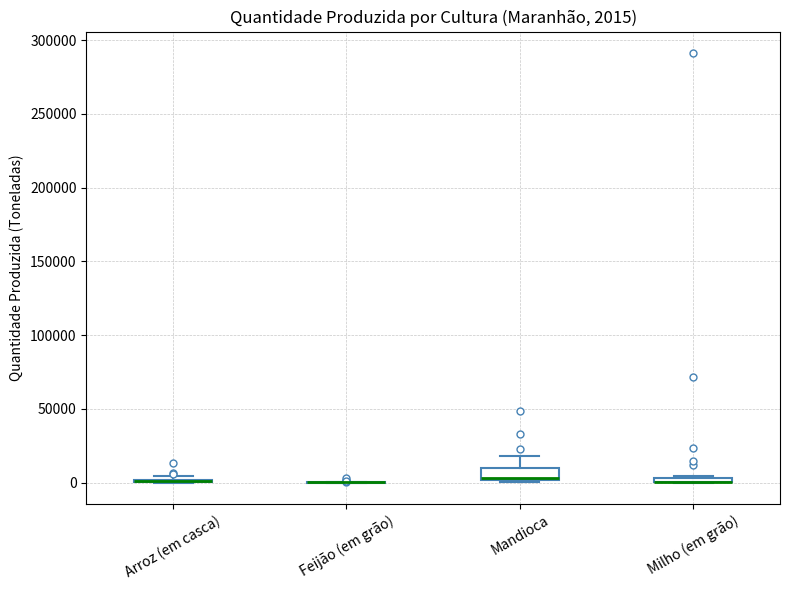

Comparing the boxes themselves (not the whiskers), which one is the tallest?

Mandioca